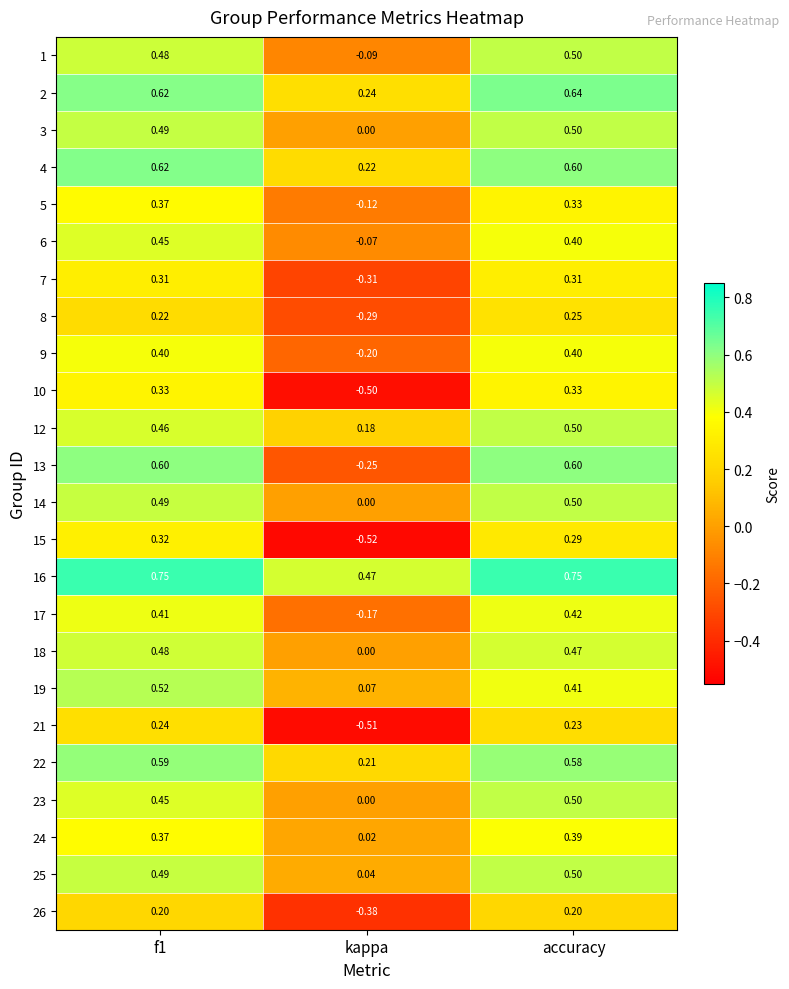

How many distinct data groups are displayed?

24